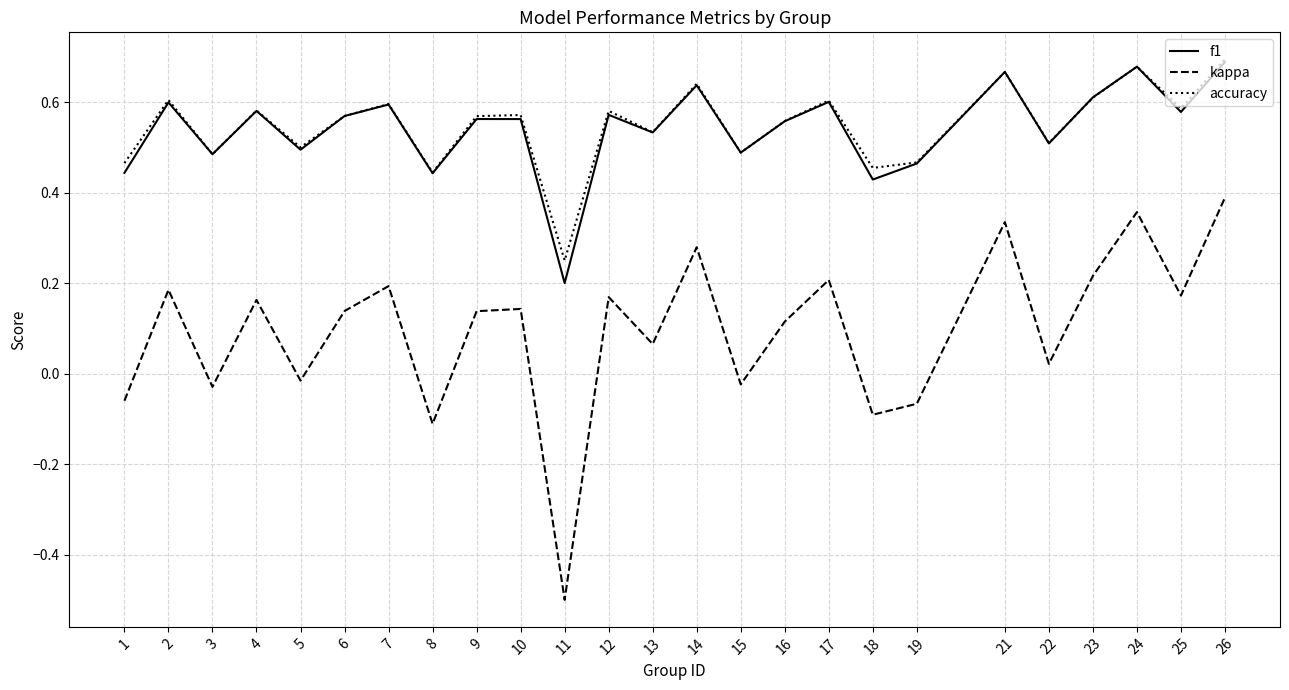

How many values in the kappa series are below 0?

8